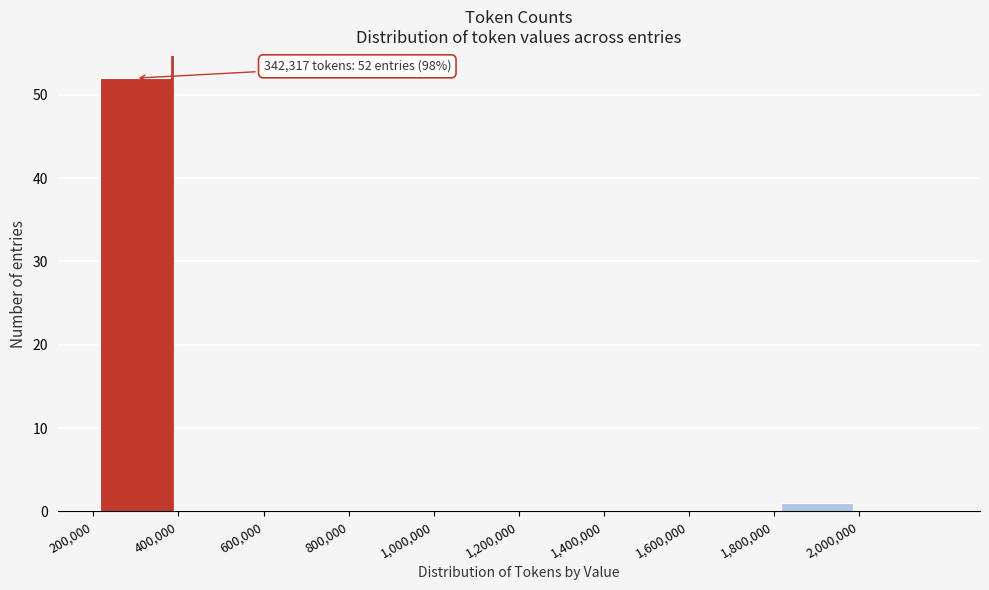

Over which range of the x-axis is the bar tallest?

200000 to 400000